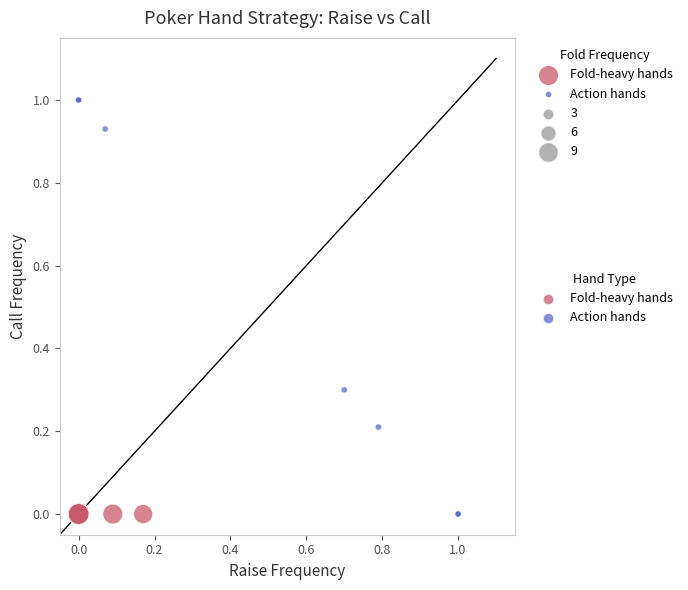

Which series contains the highest Y value?

Action hands